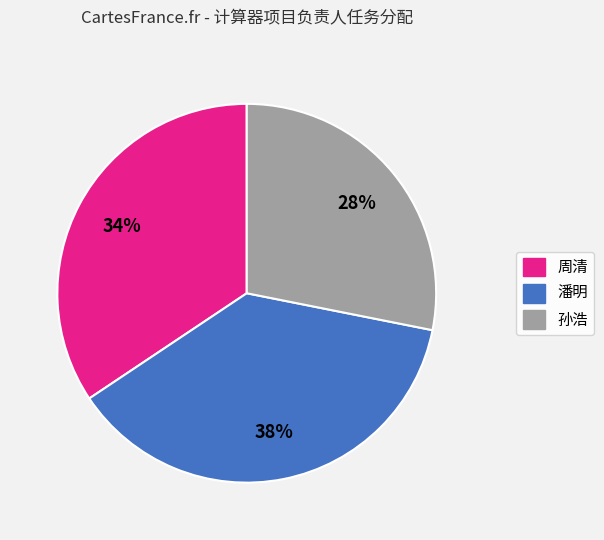

What percentage is the 孙浩 slice, to the nearest percent?

28%